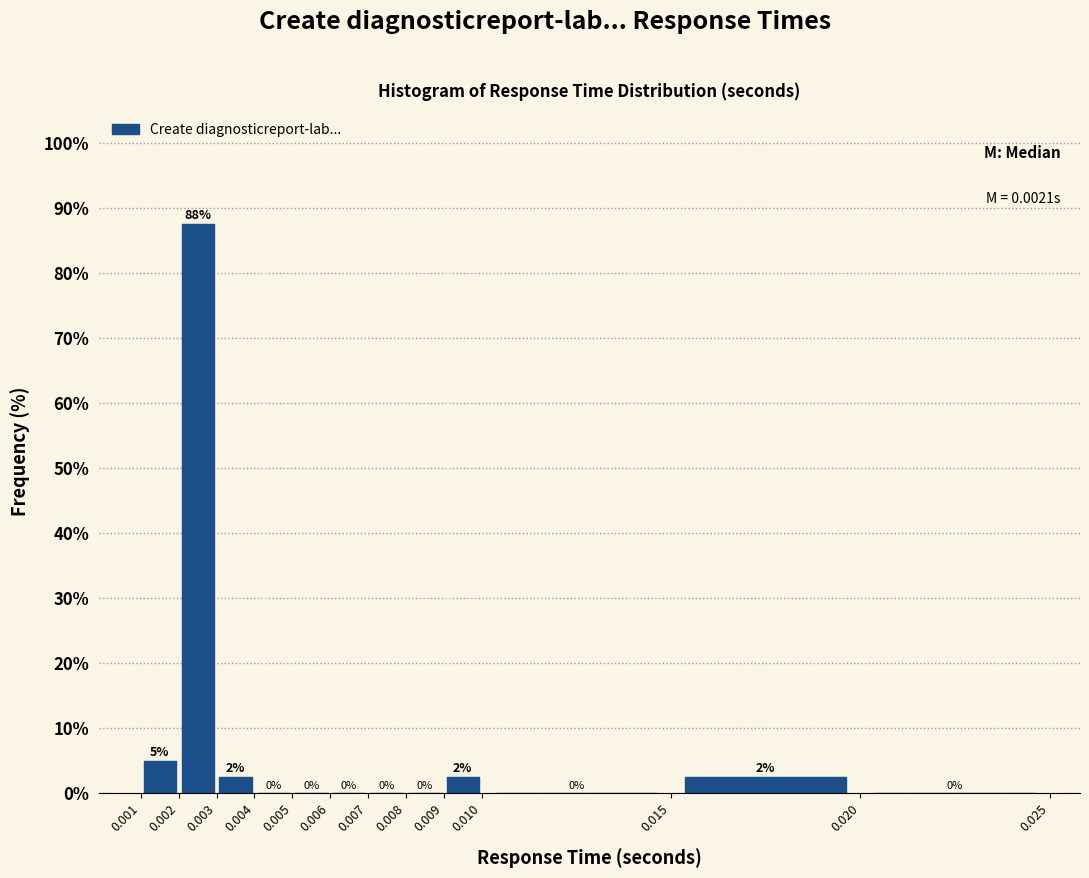

Which range on the x-axis has the tallest bar?

0.002 to 0.003